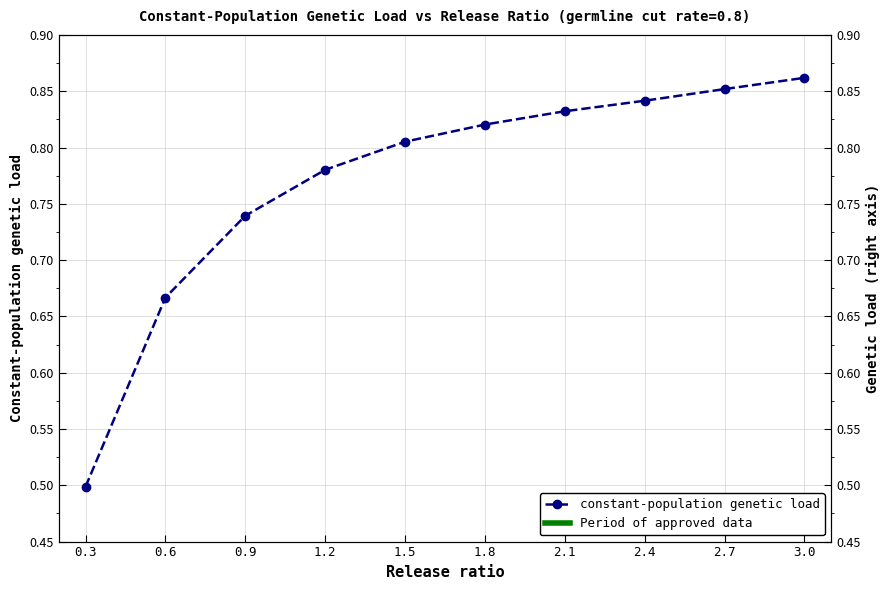

What is the sum of all values?

7.7